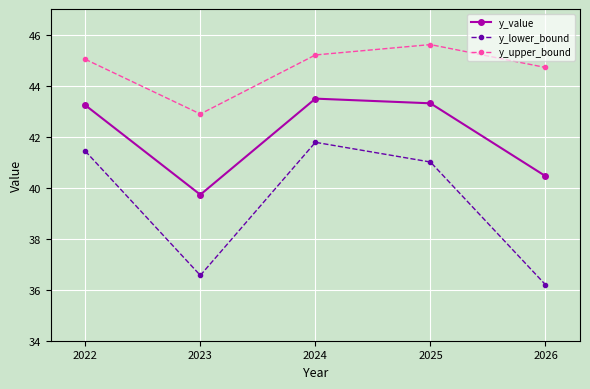

In y_value, how many points are higher than both neighbors (excluding endpoints)?

1